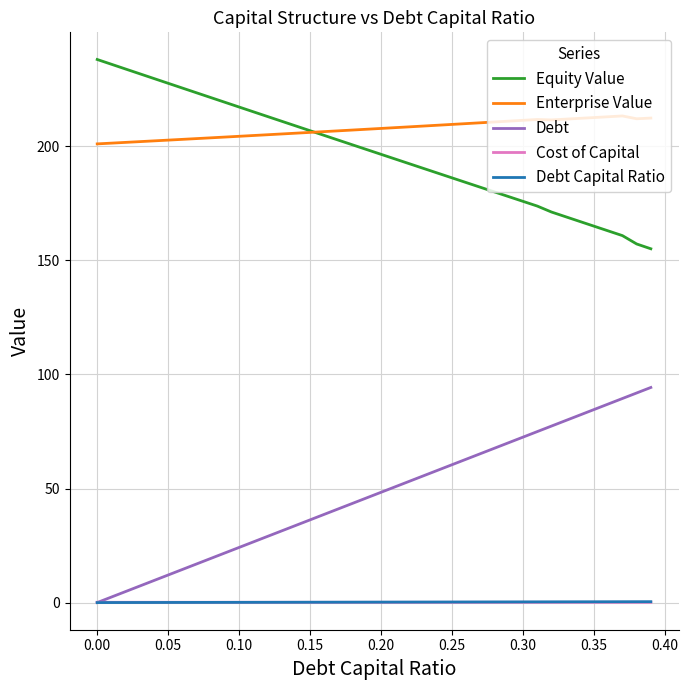

What is the minimum value for Equity Value?

155.1